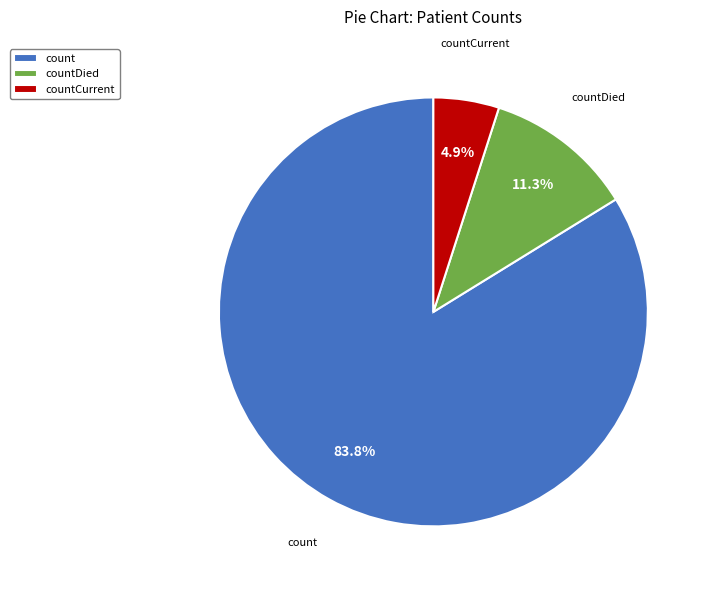

Which category has the smallest portion of the pie?

countCurrent